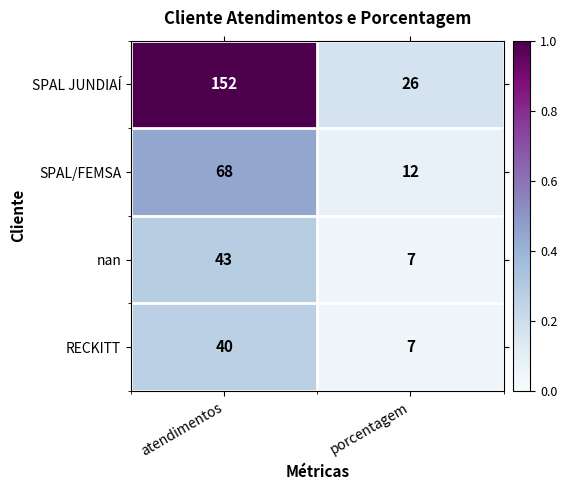

Which series has the largest total across all categories?

SPAL JUNDIAÍ